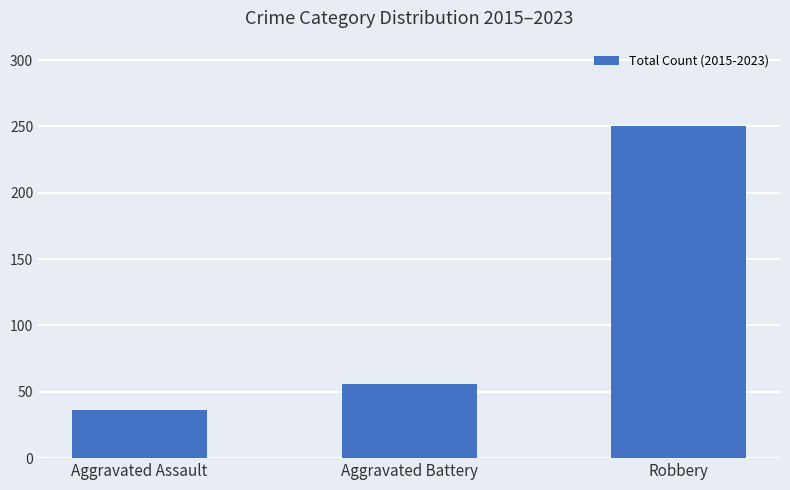

Reading left to right, list all the values displayed in this chart.

36	56	250